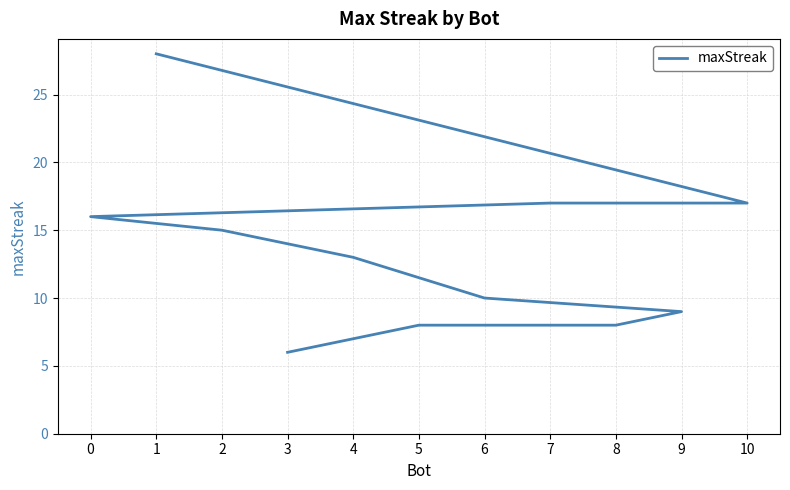

What is the difference between the maximum and second lowest values?

20